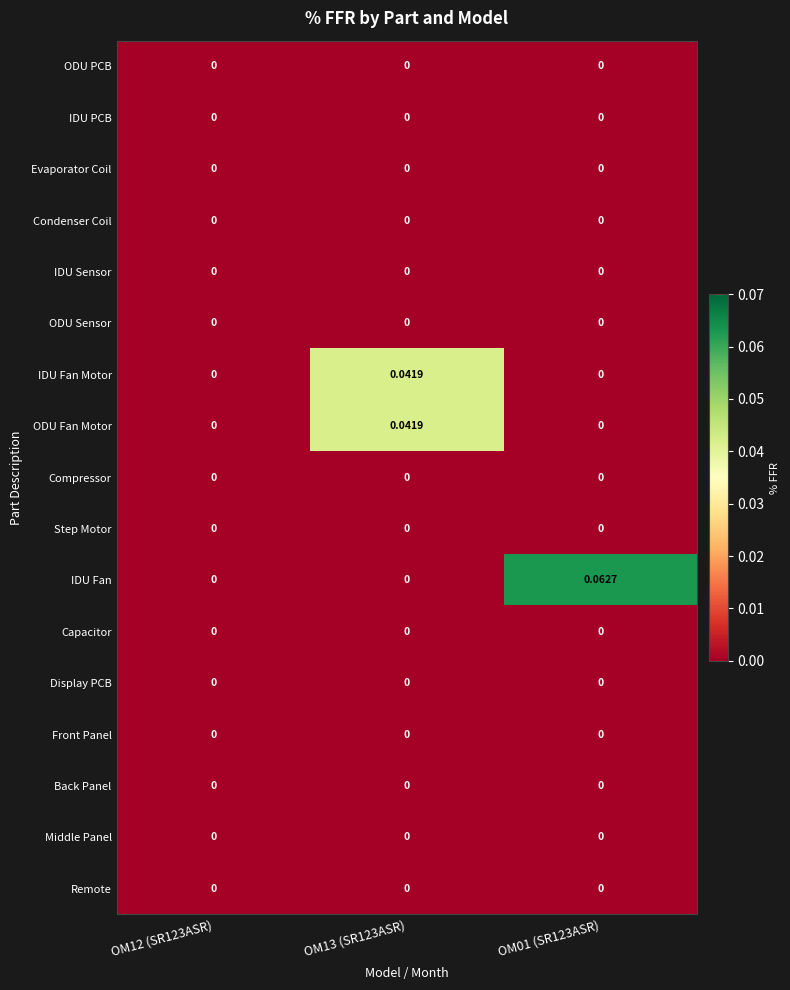

Which series has the widest spread of values?

IDU Fan